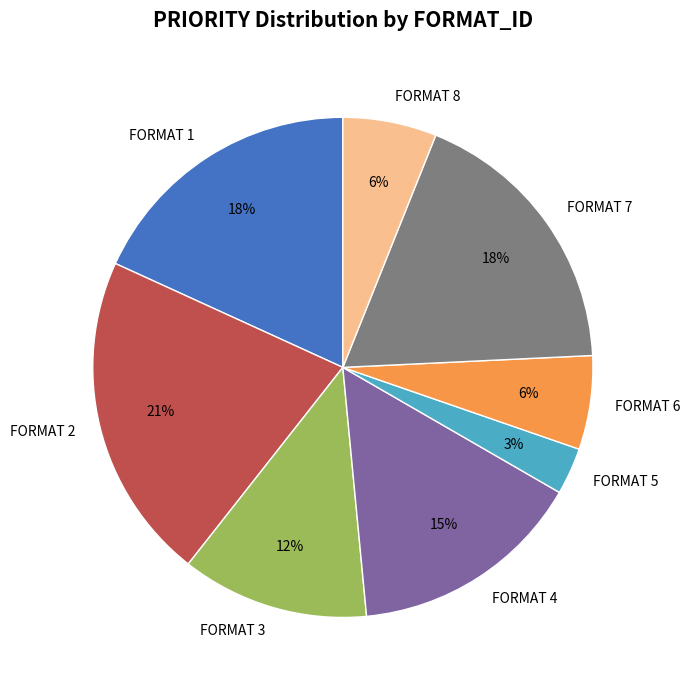

Which category has the biggest portion of the pie?

FORMAT 2